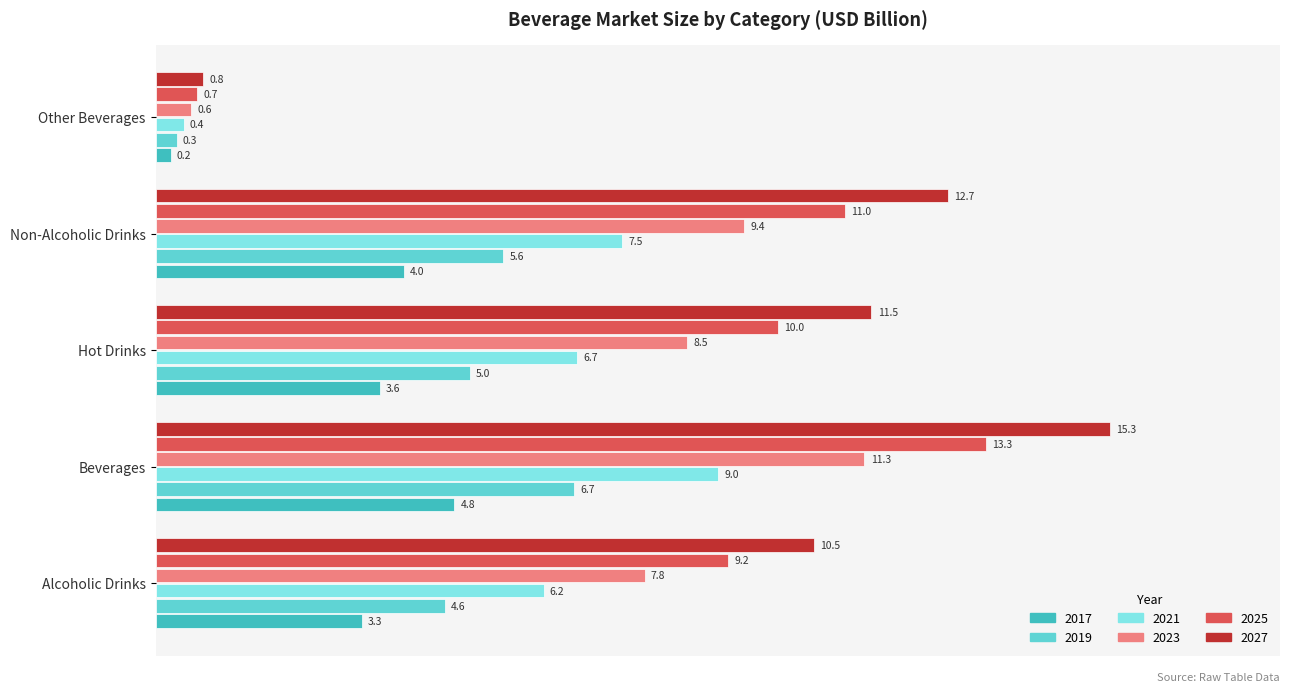

At which label is 2027 closest to 8?

Alcoholic Drinks